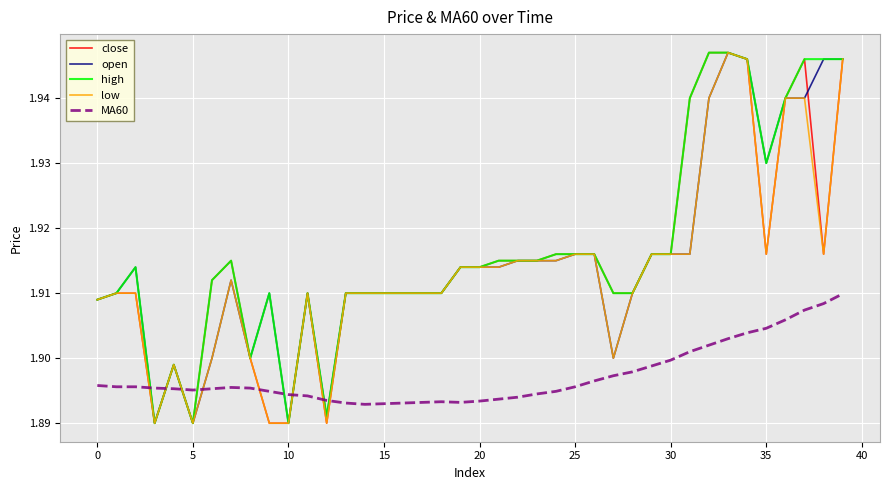

Which series ends up on top after the final intersection of high and MA60?

high